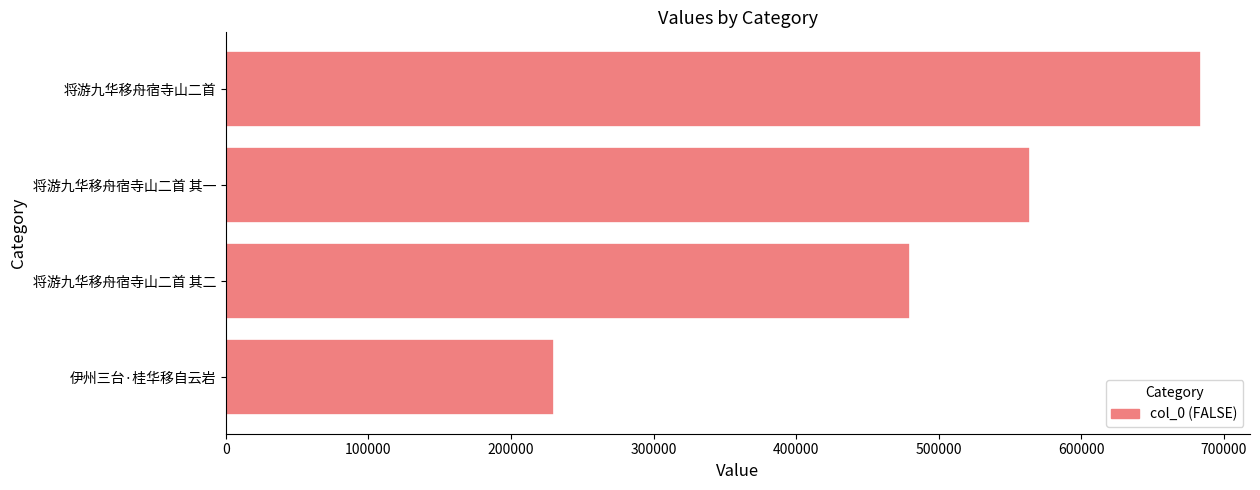

What is the average value?

489574